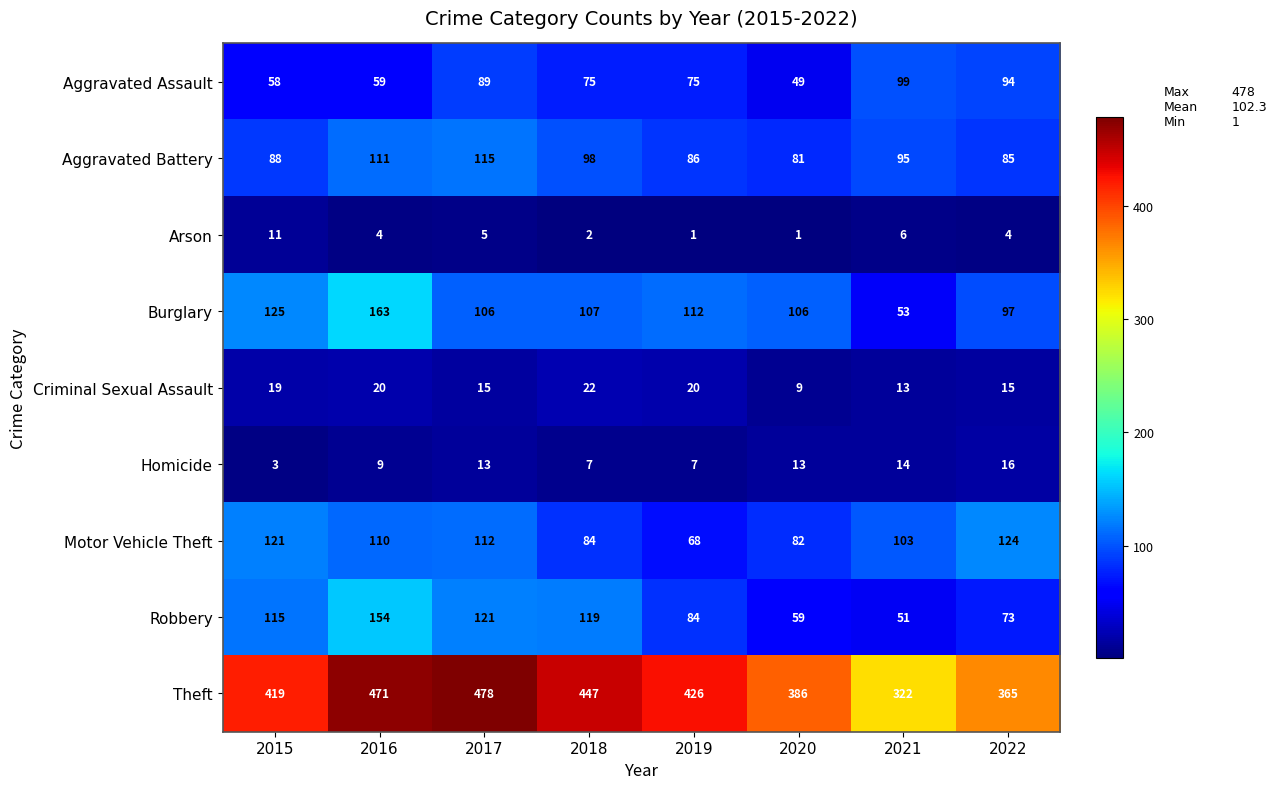

What is the difference between the Motor Vehicle Theft values at 2020 and 2017?

30